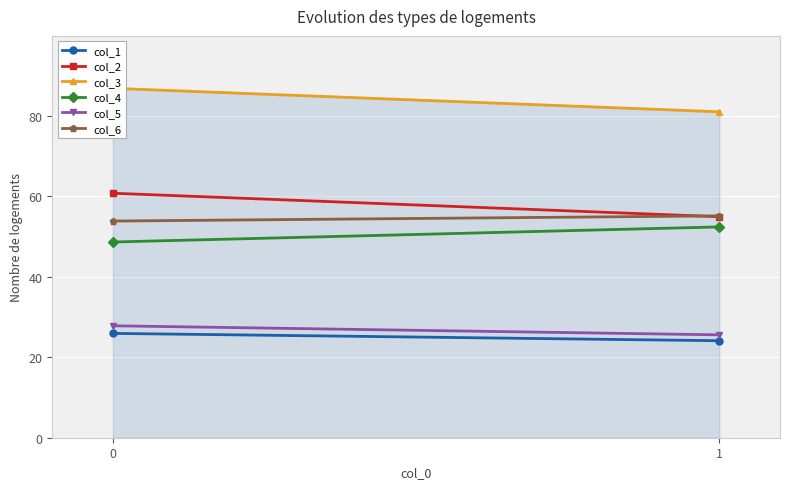

What is the total value across all series at 0?

303.7